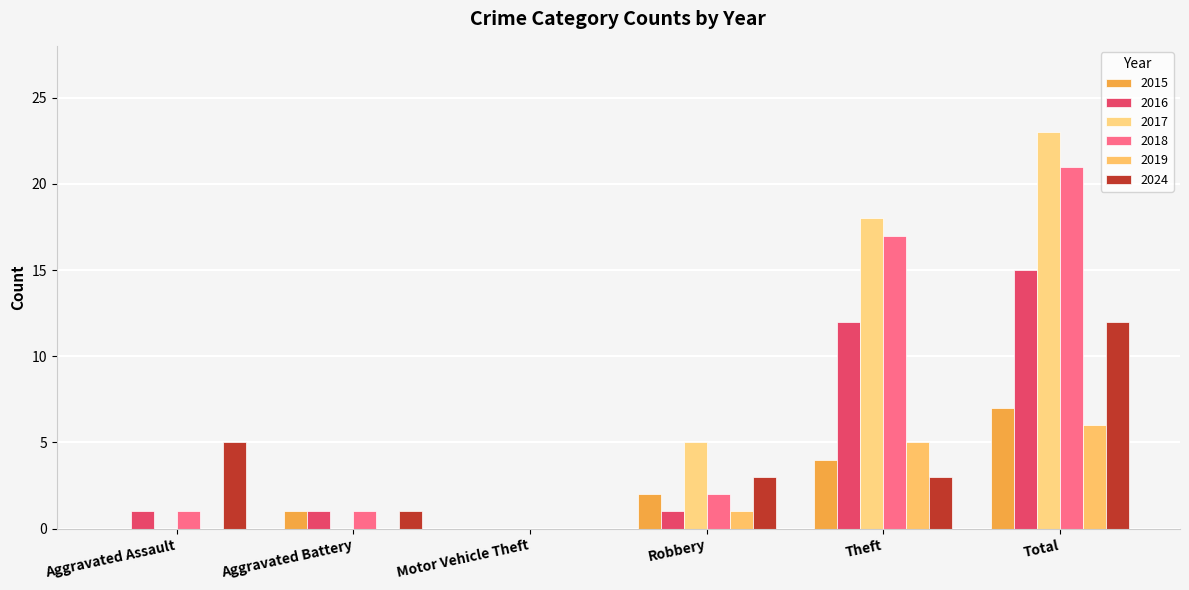

True or false: 2017 has a value of 7 at Total.

False